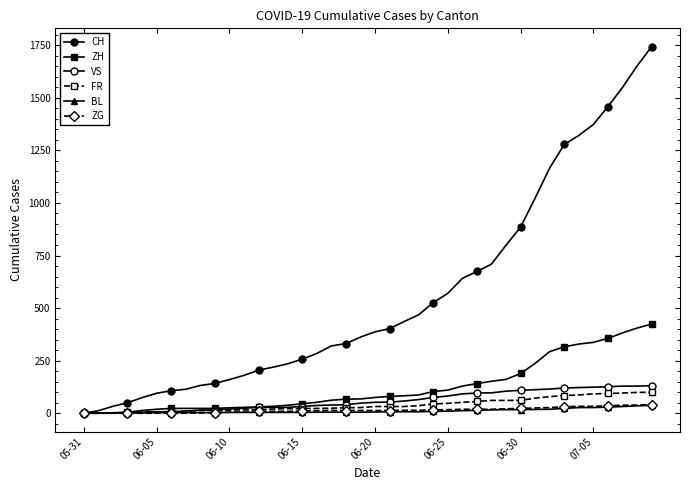

True or false: ZG has more than 2 points higher than both neighbors.

False